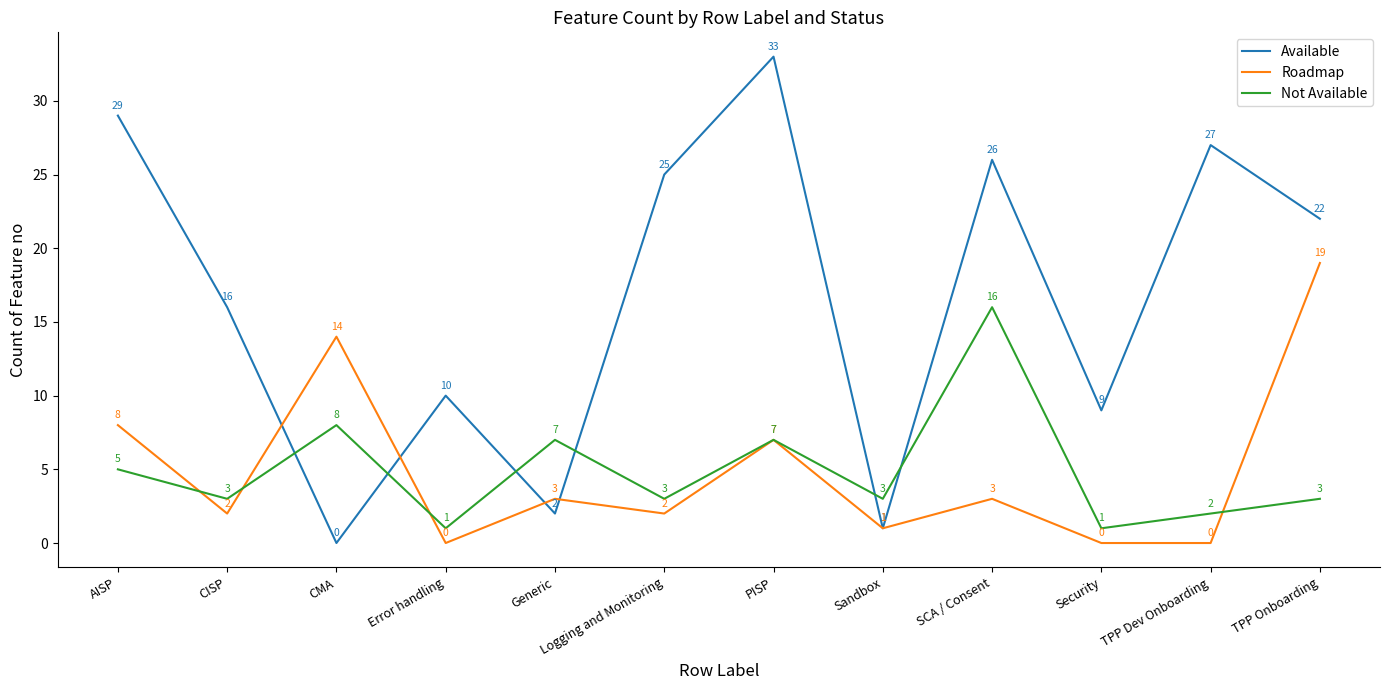

Does the chart have visible grid lines?

No